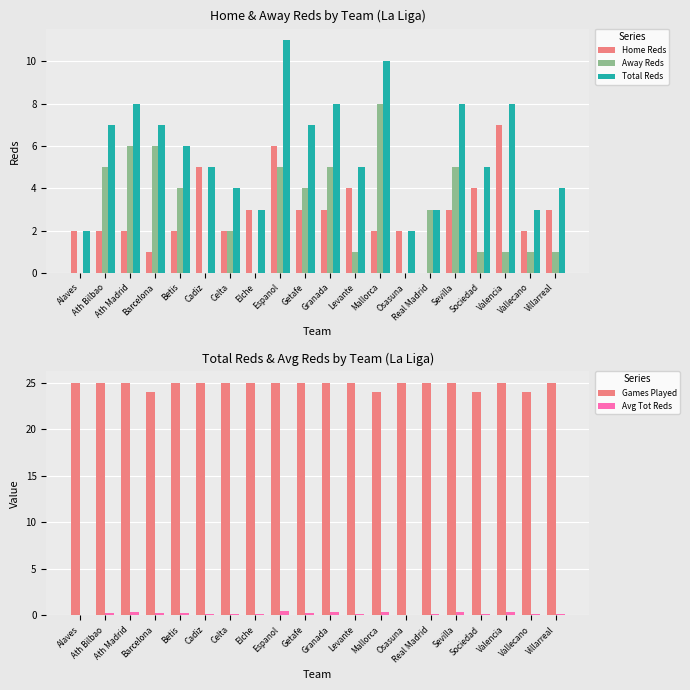

What is the average value of the Total Reds series?

5.8